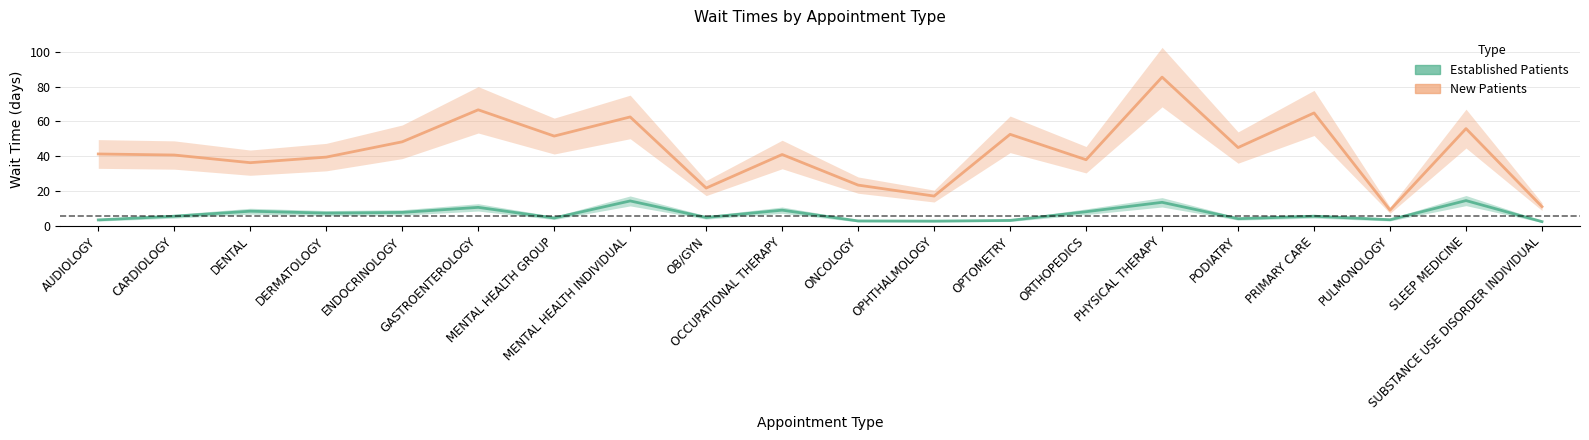

What is the value of the EstablishedPatients point at the 19th from the left?

14.5